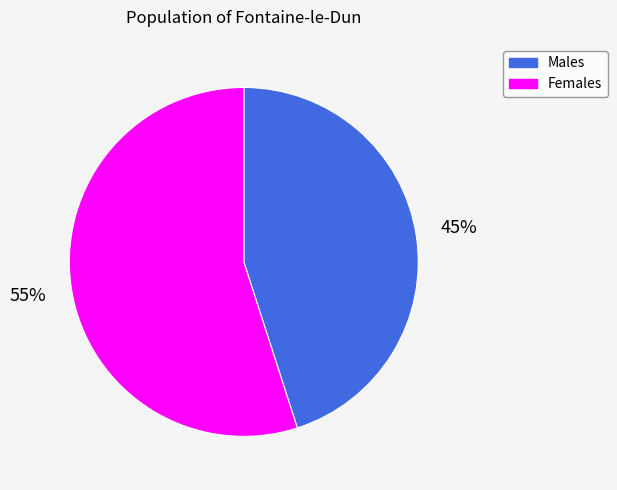

Is there any slice that represents more than half of the pie?

Yes